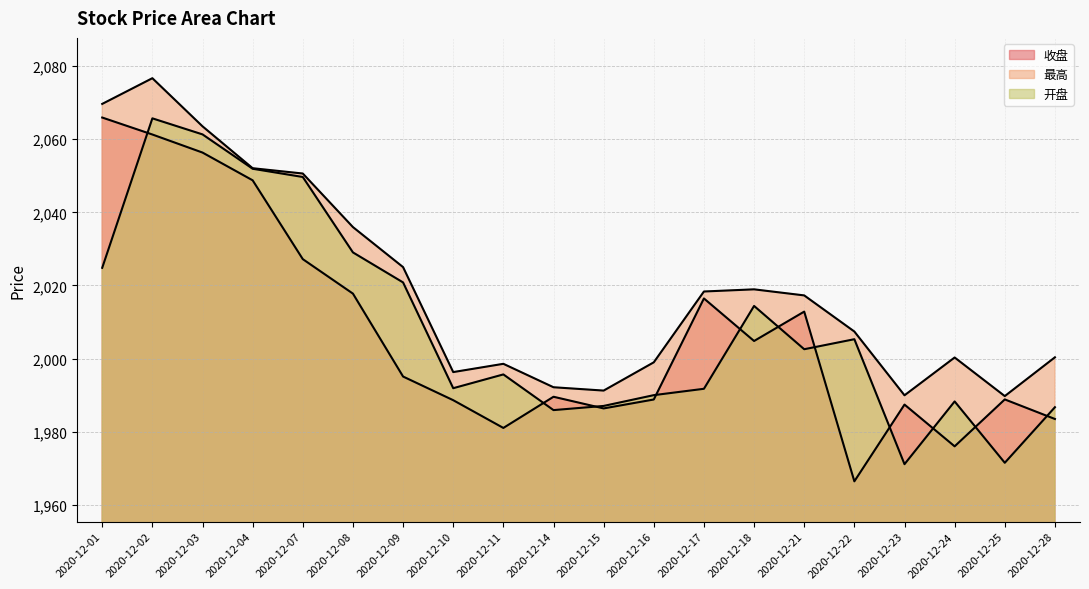

How many times do 收盘 and 开盘 cross each other?

11